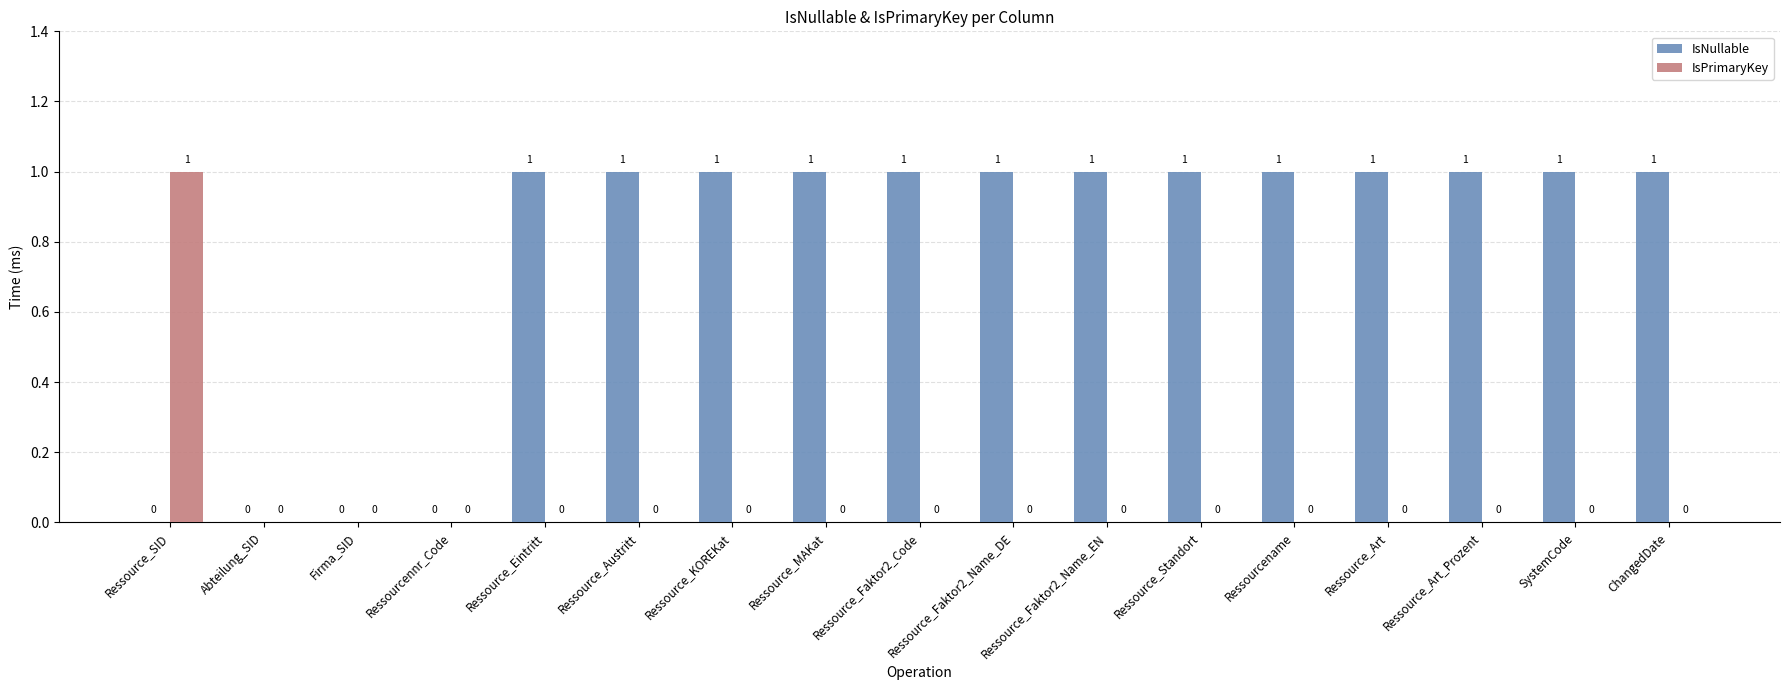

Is the value of IsPrimaryKey at Ressourcename greater than the value of IsNullable at Ressource_Faktor2_Name_EN?

No